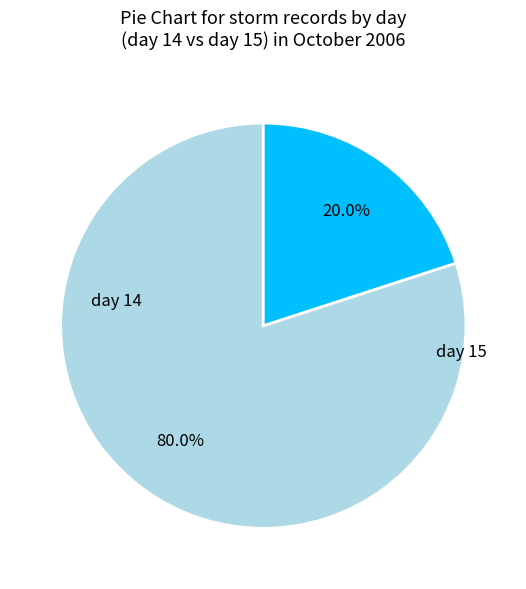

Does any single category account for the majority?

Yes